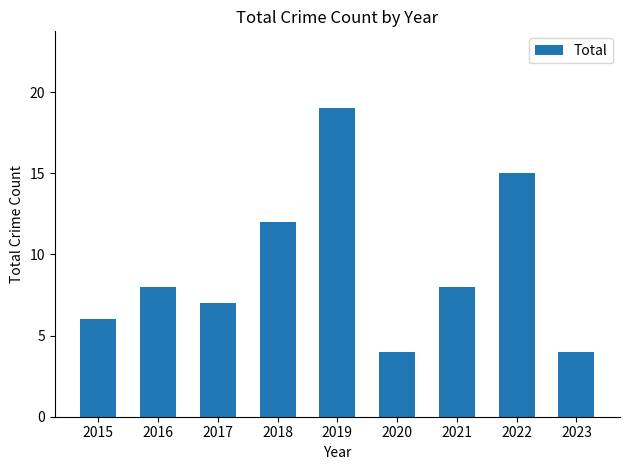

Reading right to left, list all the values displayed in this chart.

4	15	8	4	19	12	7	8	6